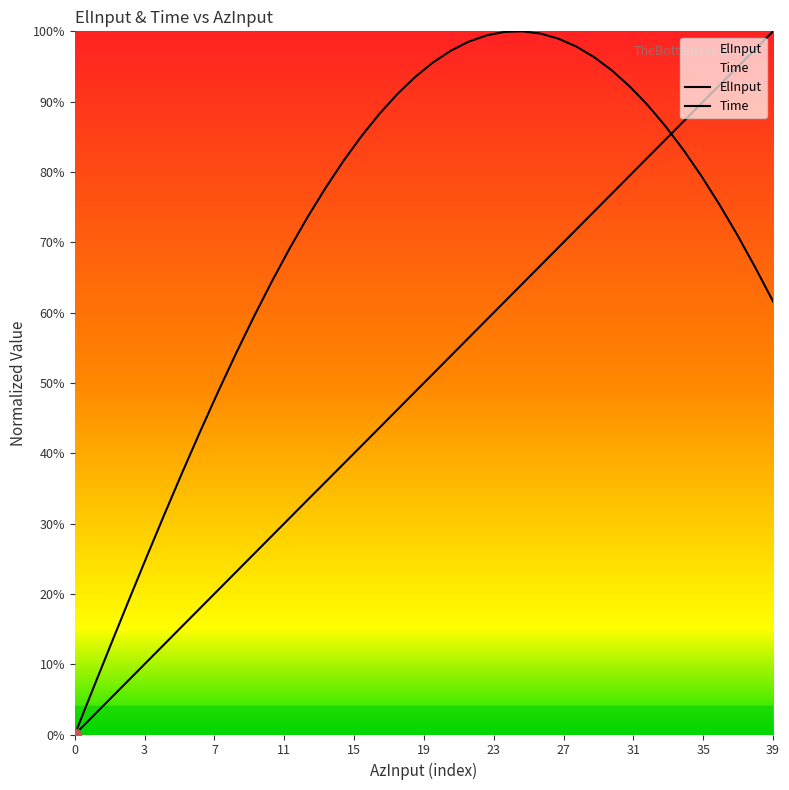

At how many categories does at least one series exceed 0?

39